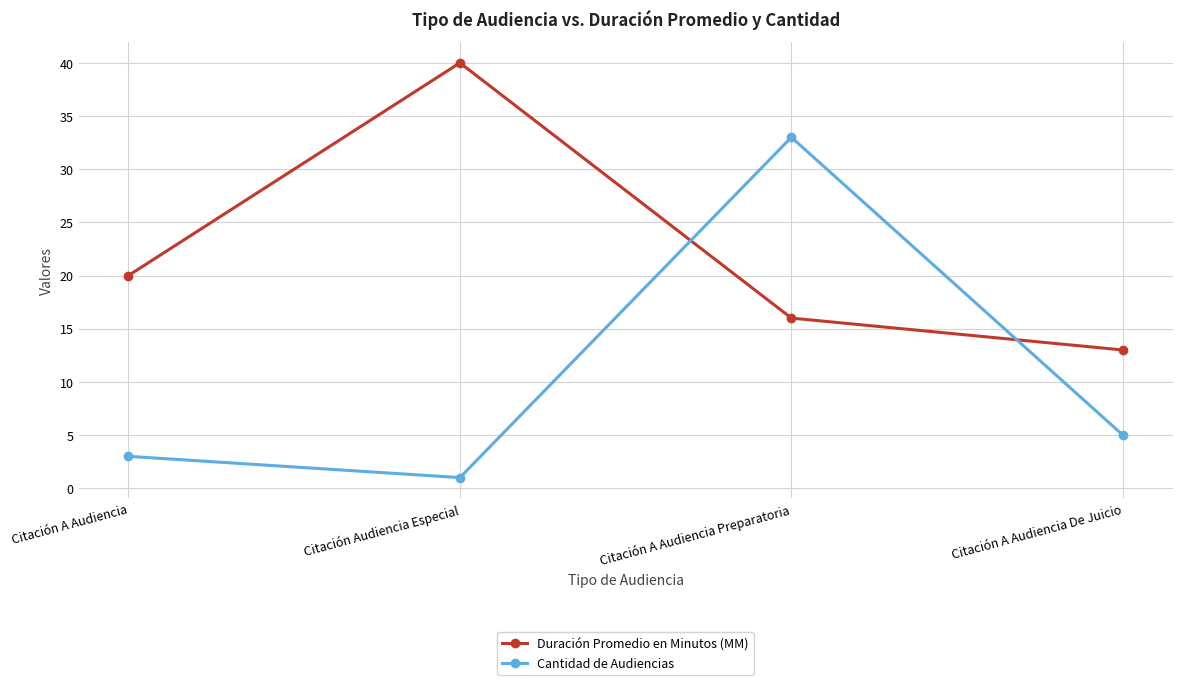

The value of Cantidad de Audiencias at Citación Audiencia Especial is 1. True or false?

True